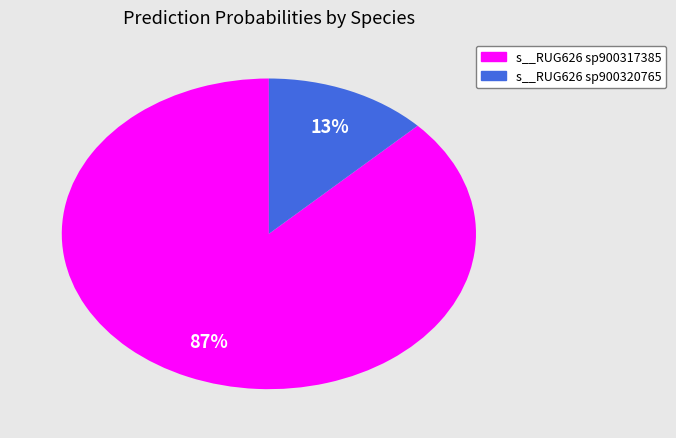

Is there a majority slice in this chart?

Yes